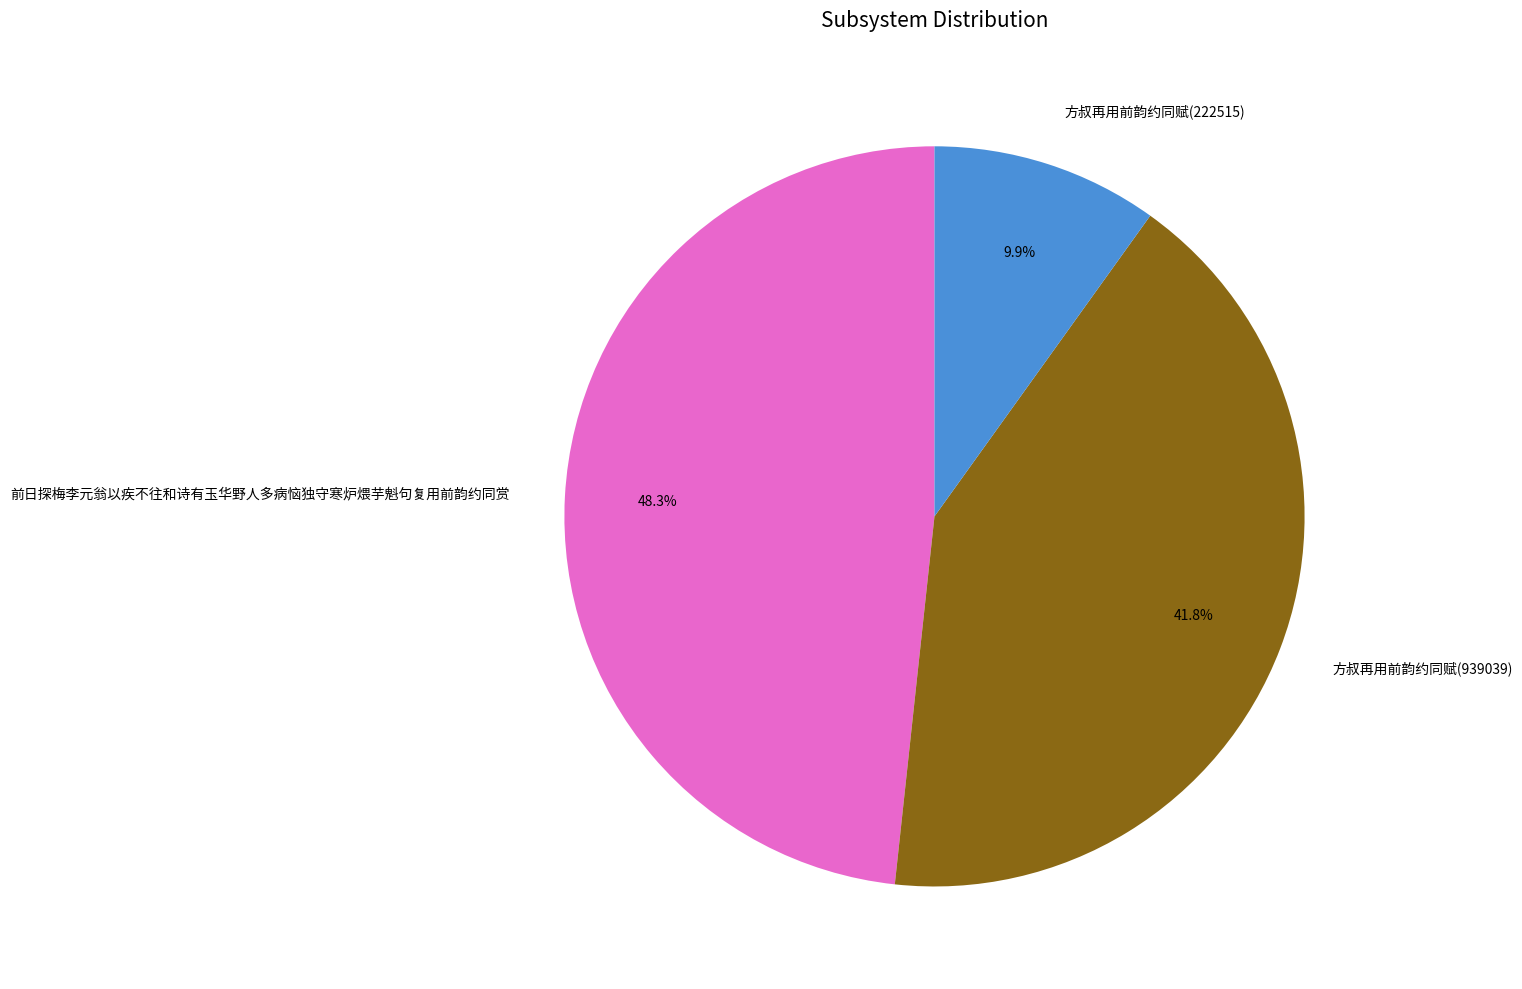

The 方叔再用前韵约同赋(222515) slice represents 10% of the pie. True or false?

True